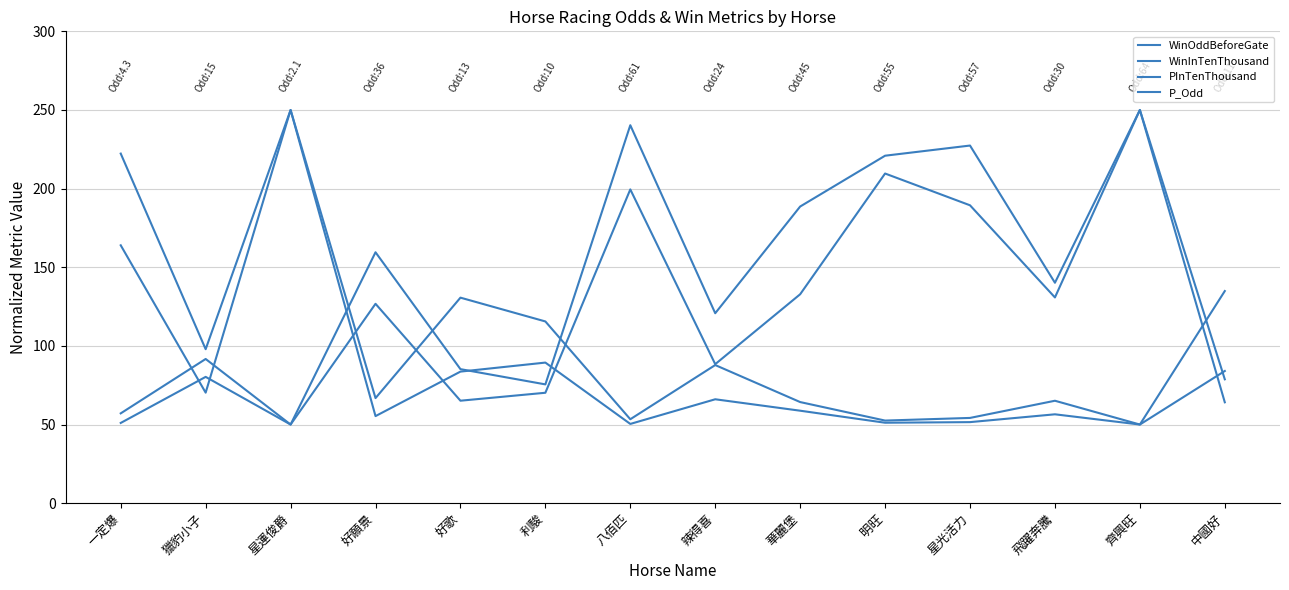

How many lines are shown in the chart?

4